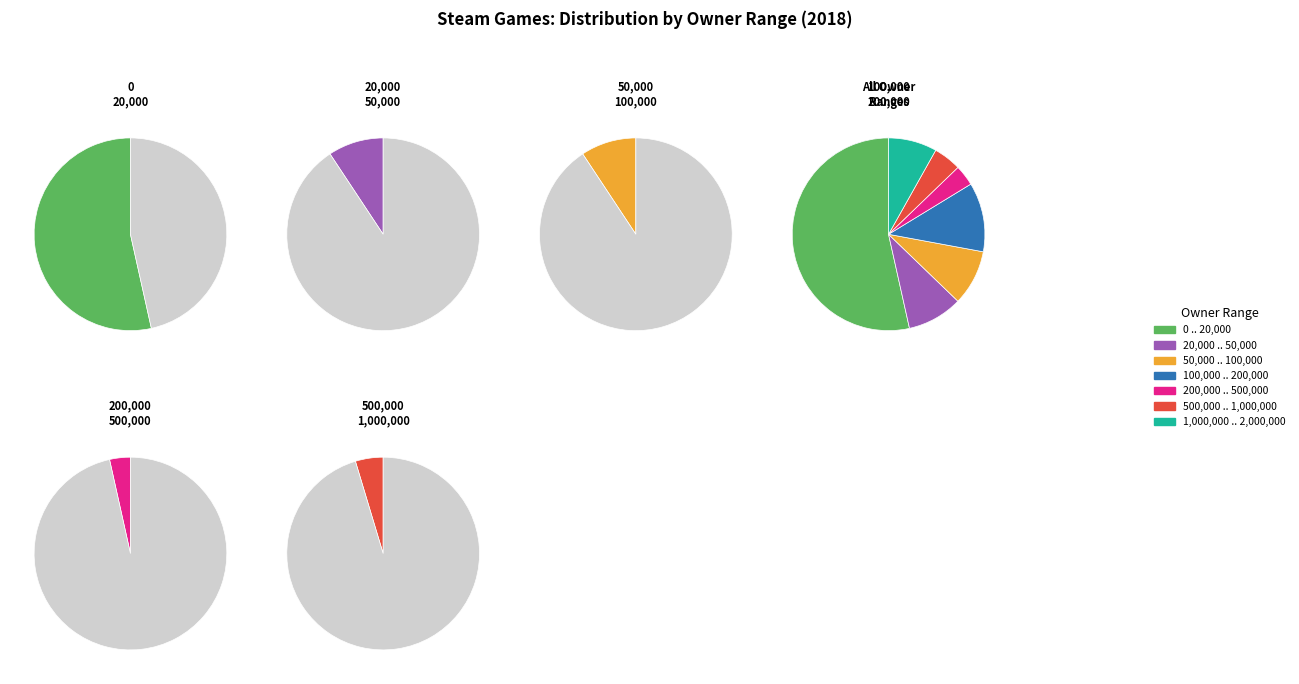

What percentage is NOT represented by 50,000 .. 100,000?

90.7%